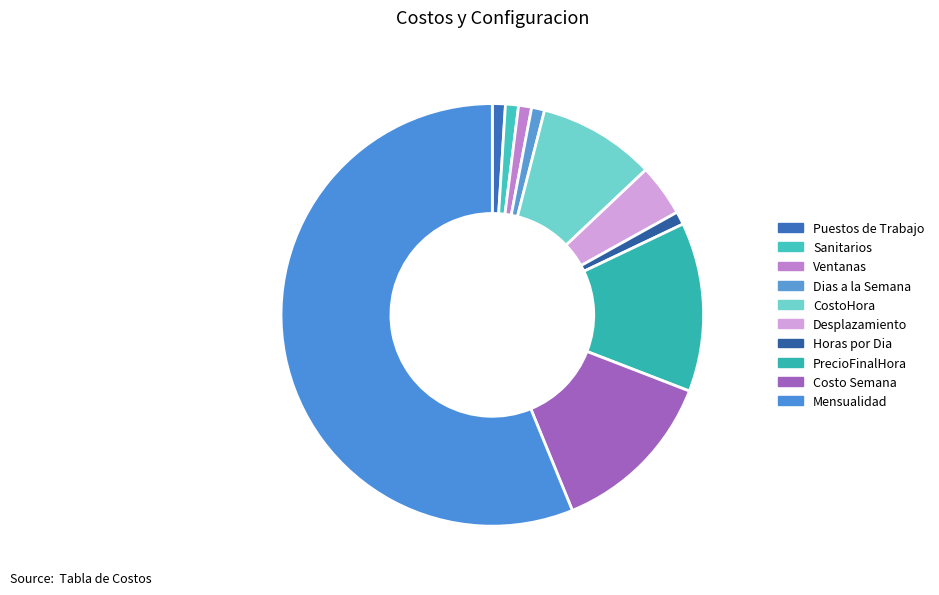

Which category has the biggest portion of the pie?

Mensualidad